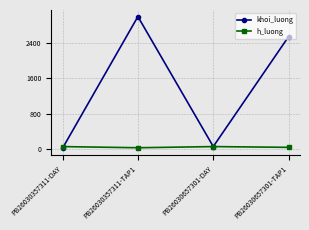

Which category has the highest value in the khoi_luong series?

PB26030357311-TAP1